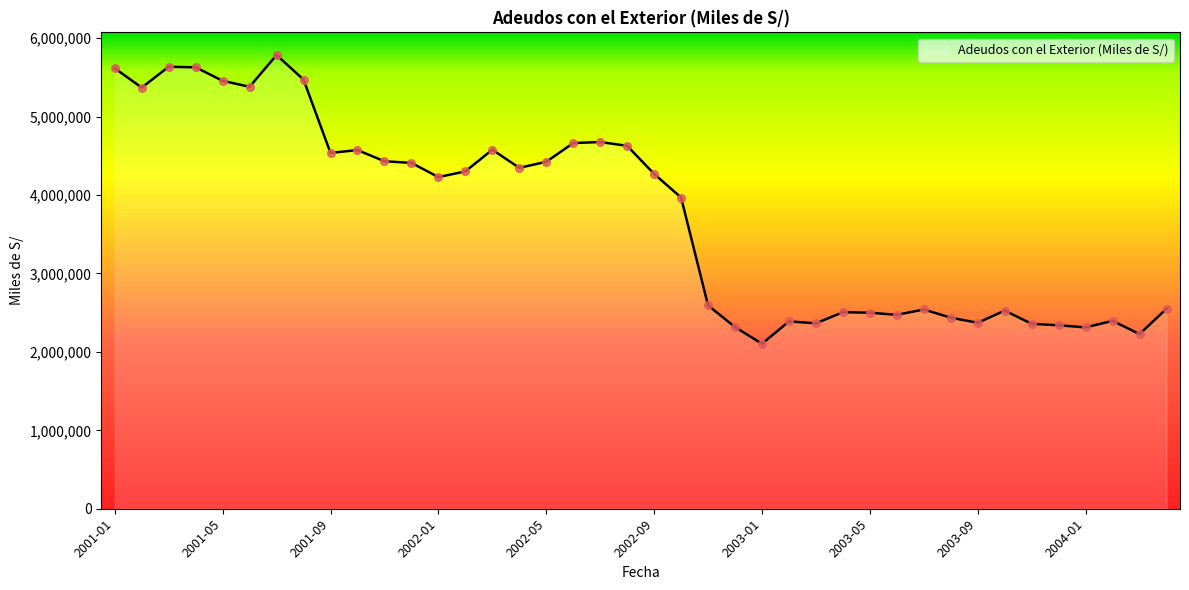

What is the difference between the maximum and minimum values?

3681821